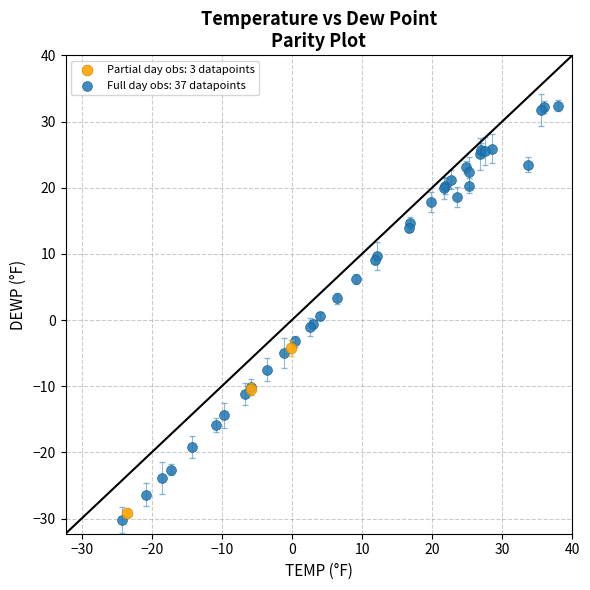

Which series has the widest spread of Y values?

Full day obs: 37 datapoints